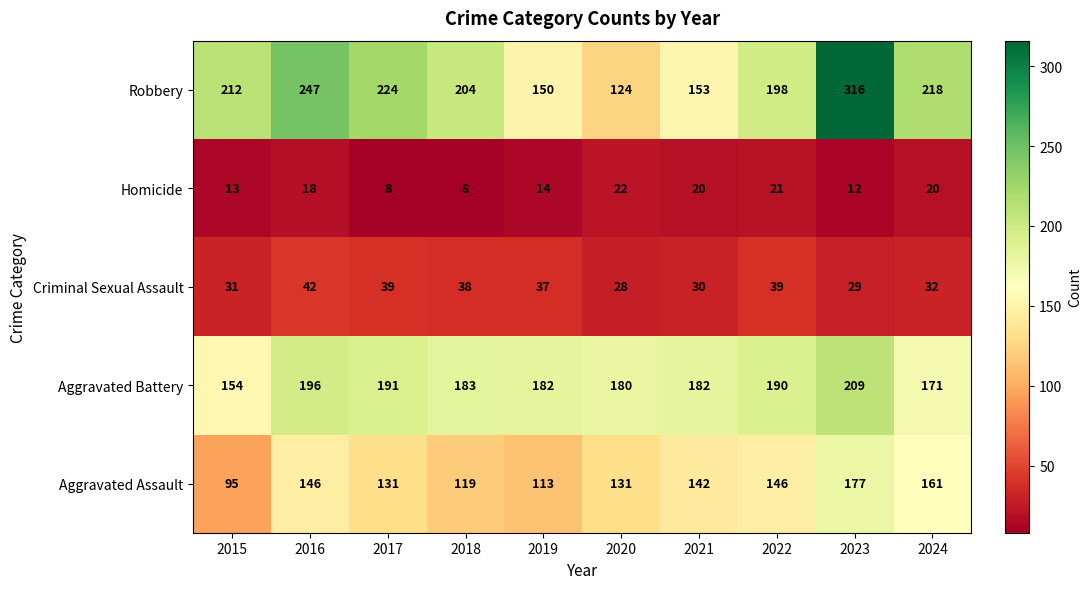

The value of Homicide at 2022 is 21. True or false?

True